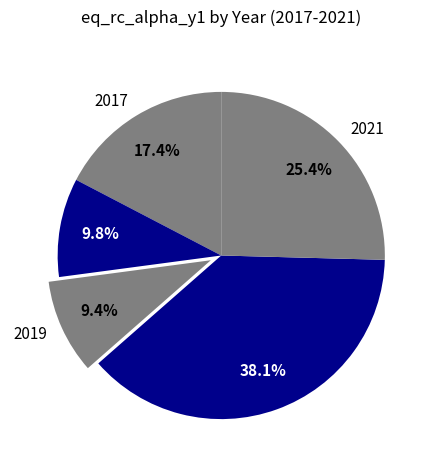

To the nearest percent, what is the combined percentage of 2021 and 2018?

35%